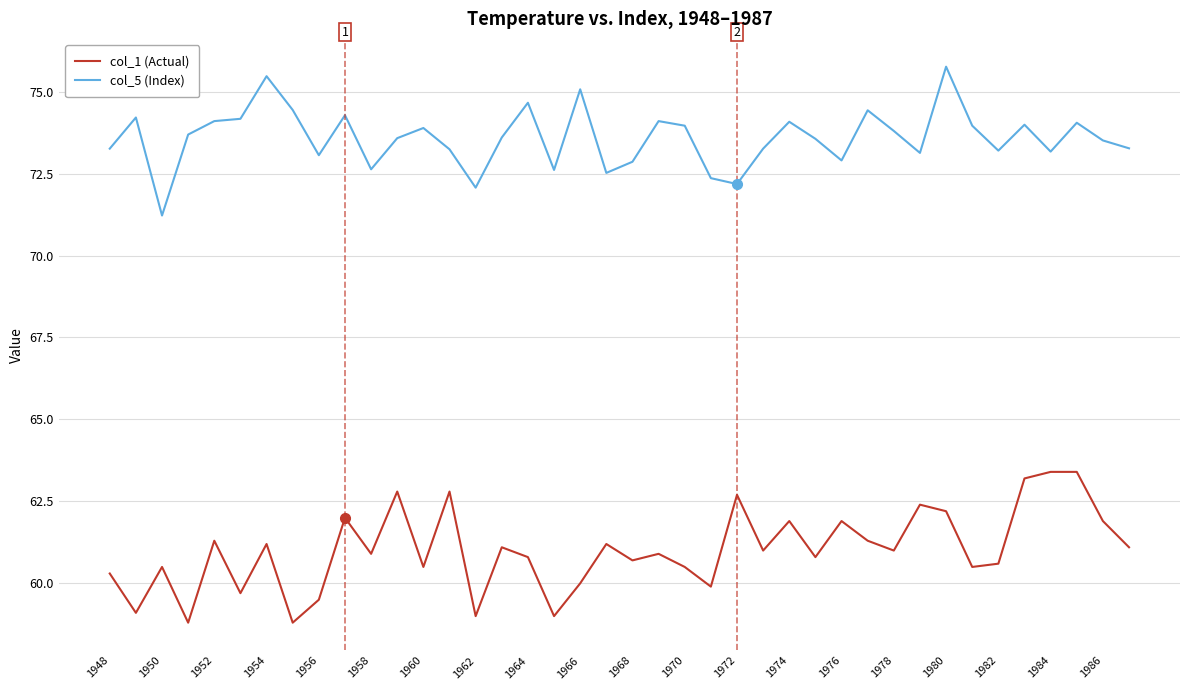

True or false: col_5 (Index) and col_1 (Actual) intersect in this chart.

False